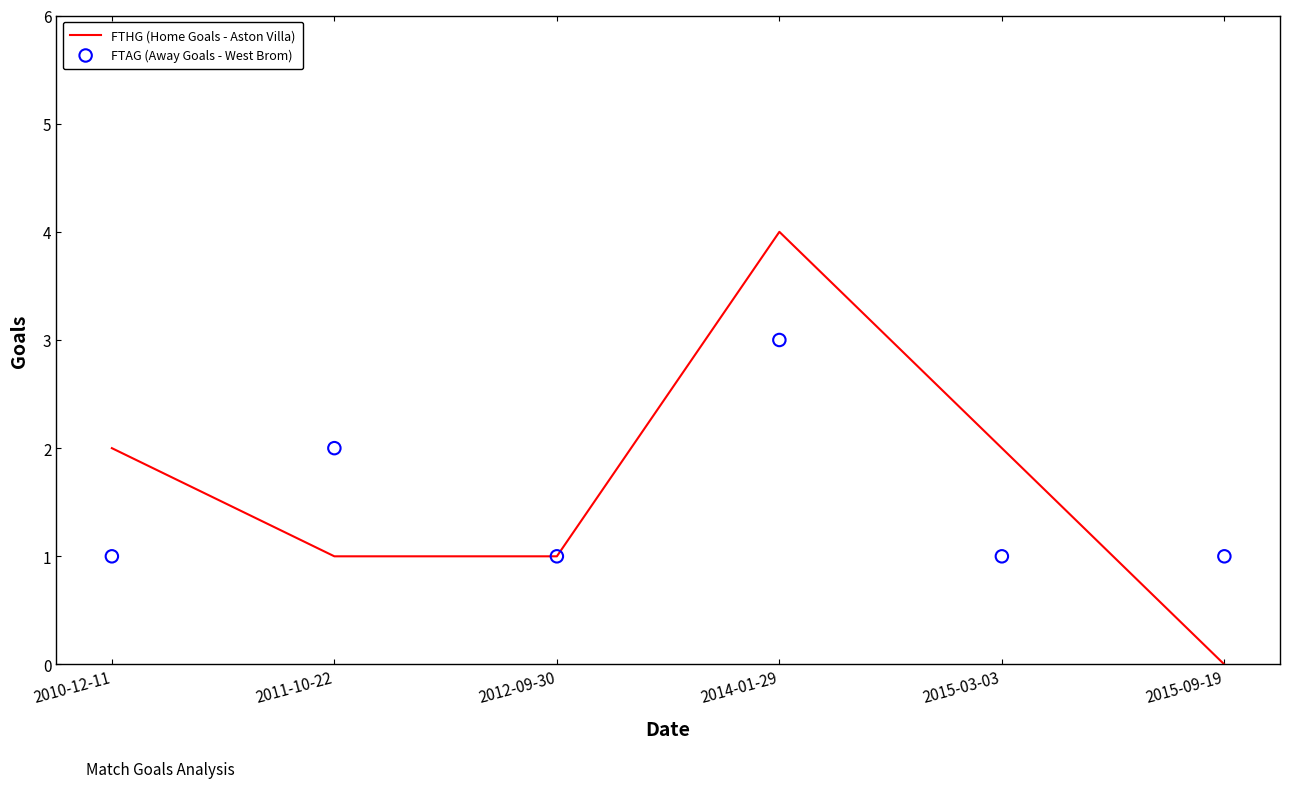

What is the total value across all series at 2014-01-29?

7